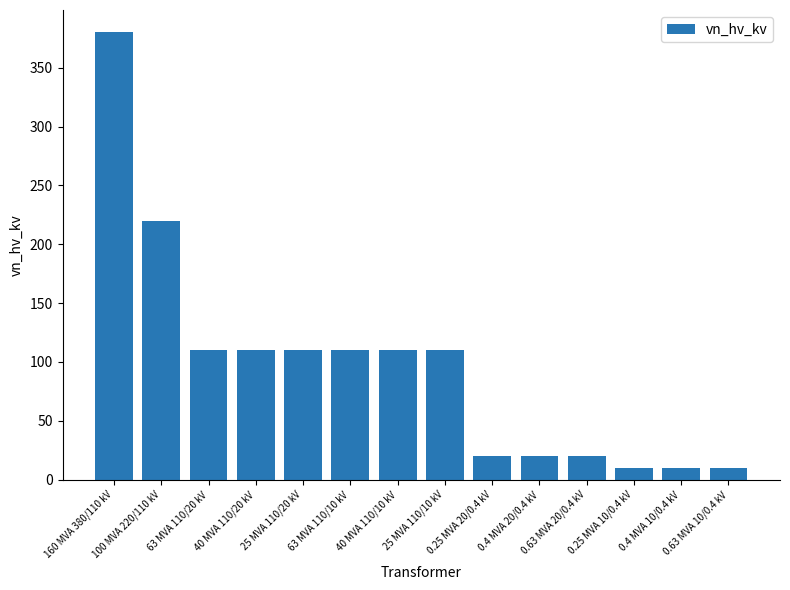

What is the difference between the maximum and minimum values?

370